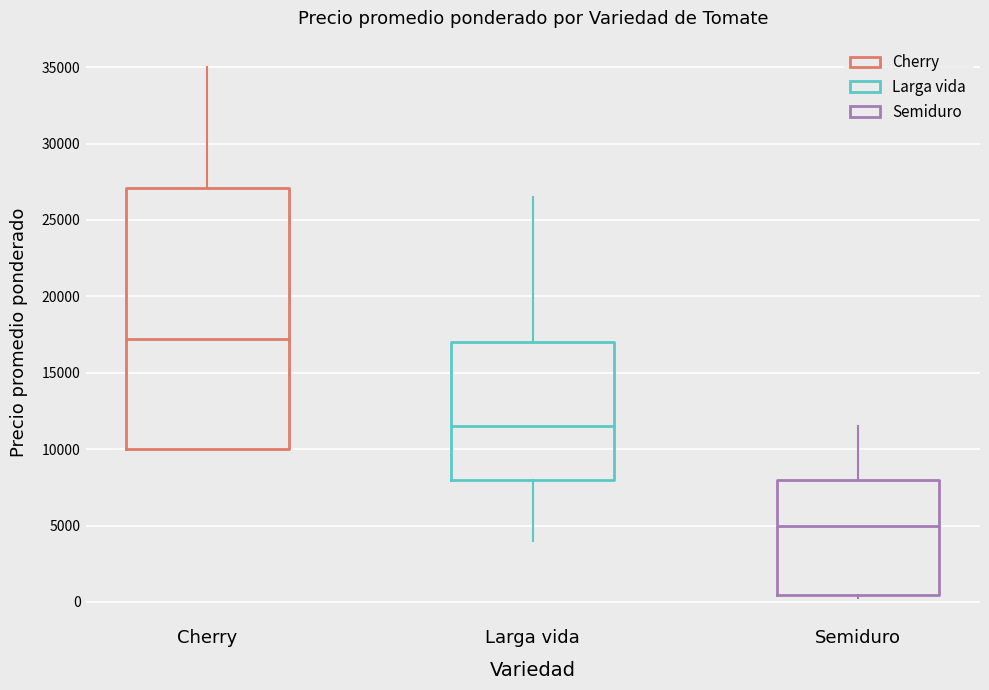

Where is the upper edge of the box for Semiduro on the y-axis? The values are not printed on the chart, so give them approximately, as read against the axis.

8000